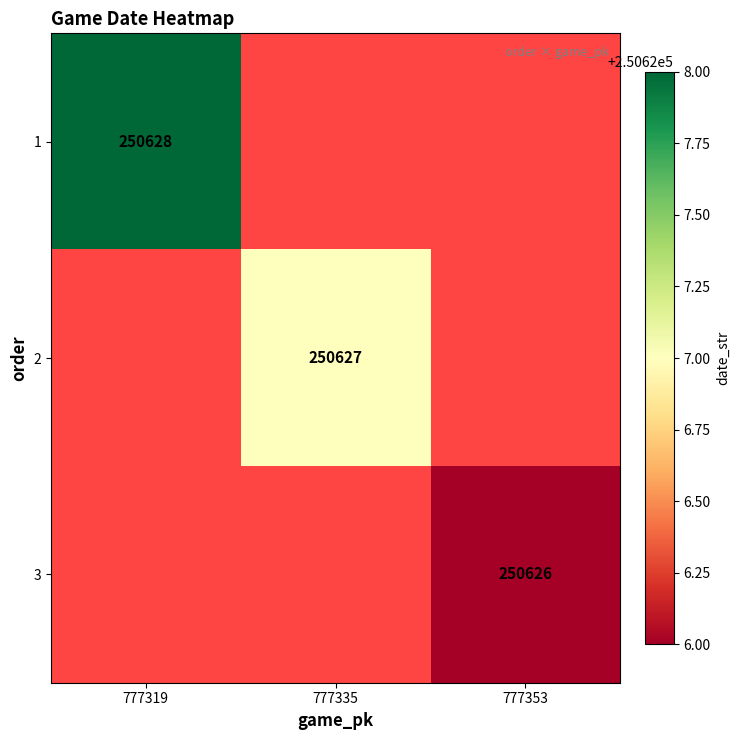

True or false: 2 has a value of 172192 at 777335.

False